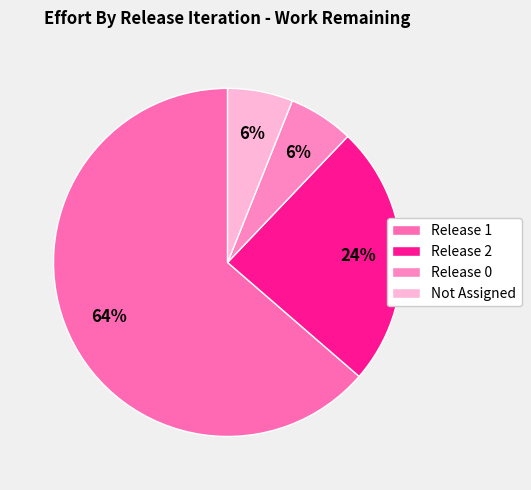

How many segments does this pie chart have?

4